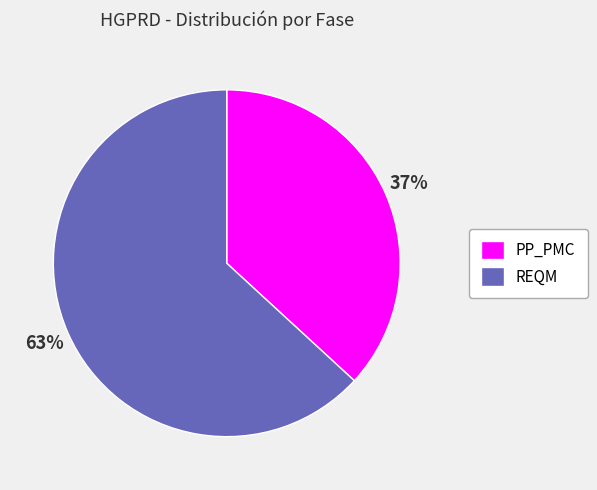

What is the smallest slice in the pie chart?

PP_PMC